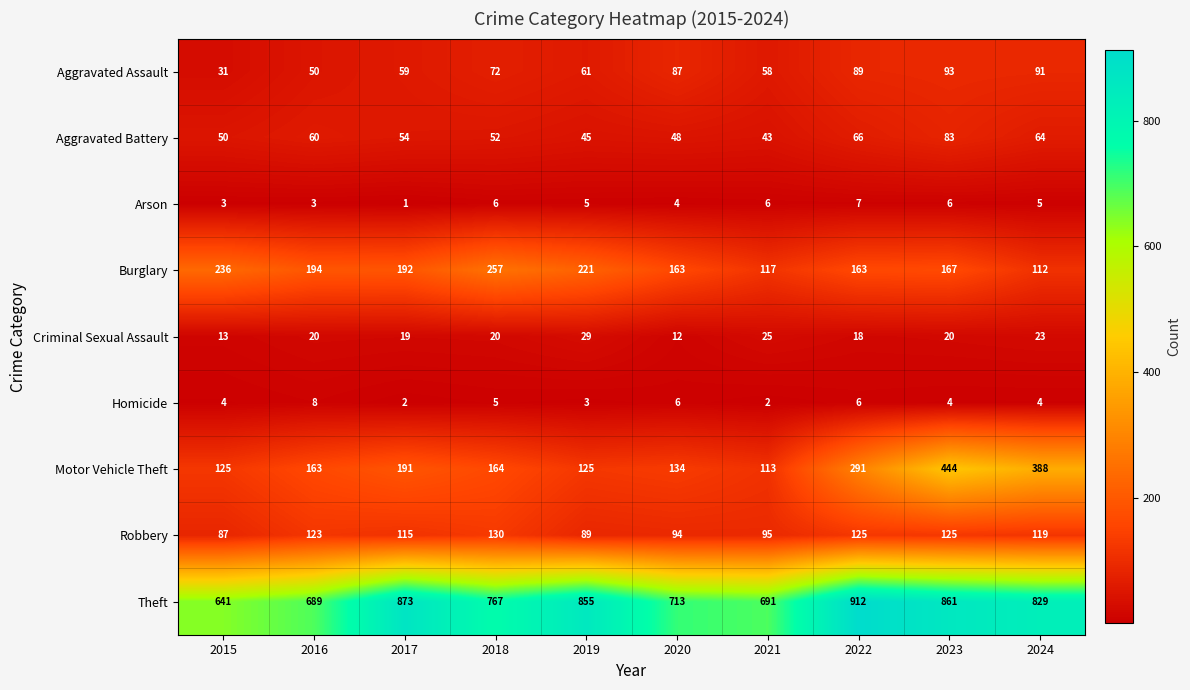

At which category does the chart reach its peak across all series?

2022